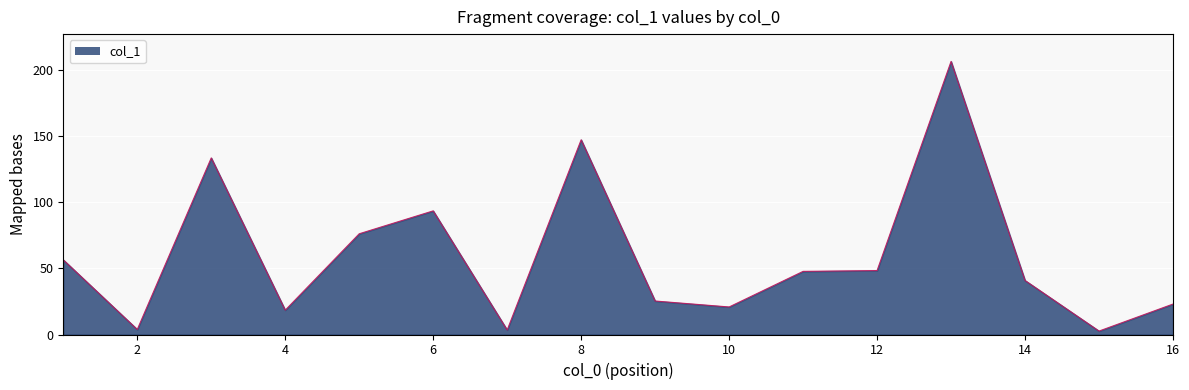

What is the maximum value shown in the chart?

206.3